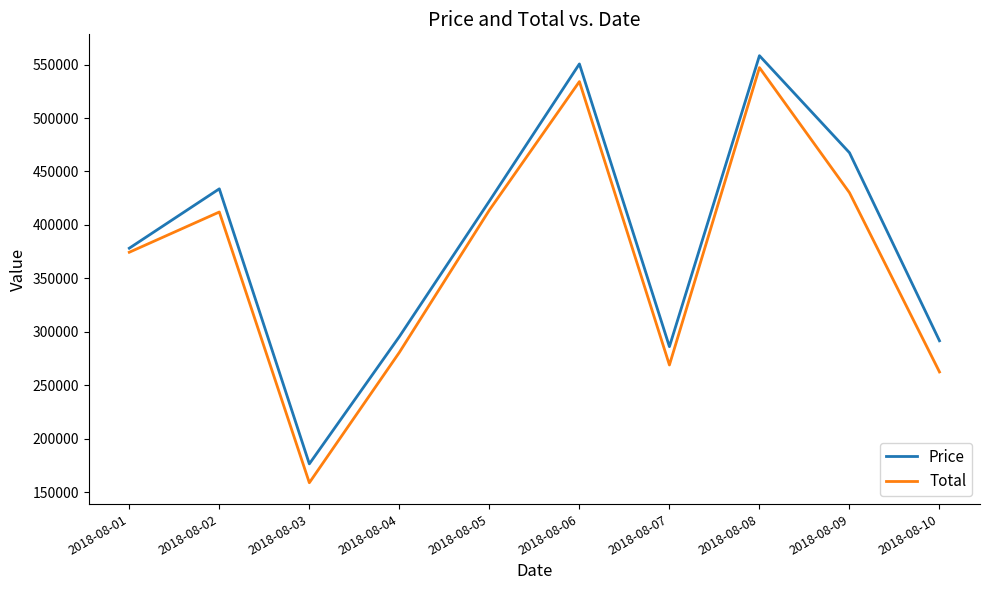

At which category is the sum across all series the highest?

2018-08-08